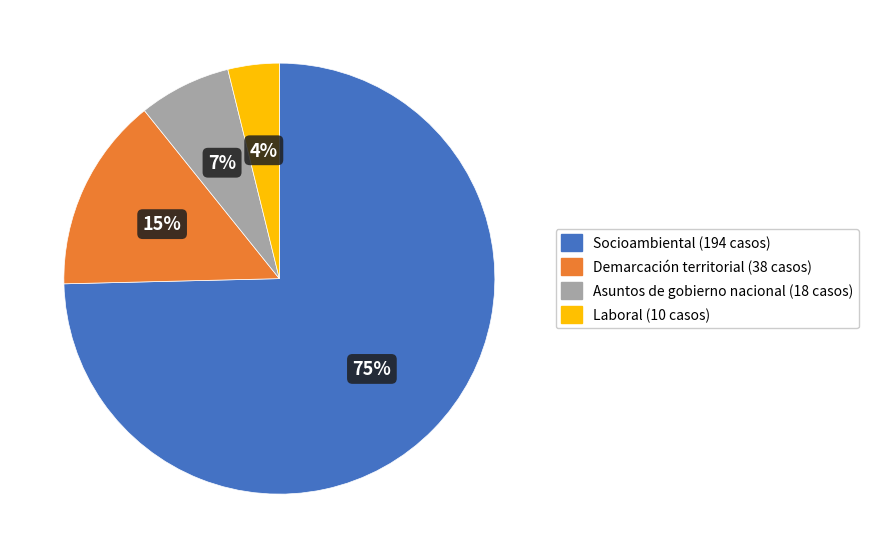

How many slices are in this pie chart?

4